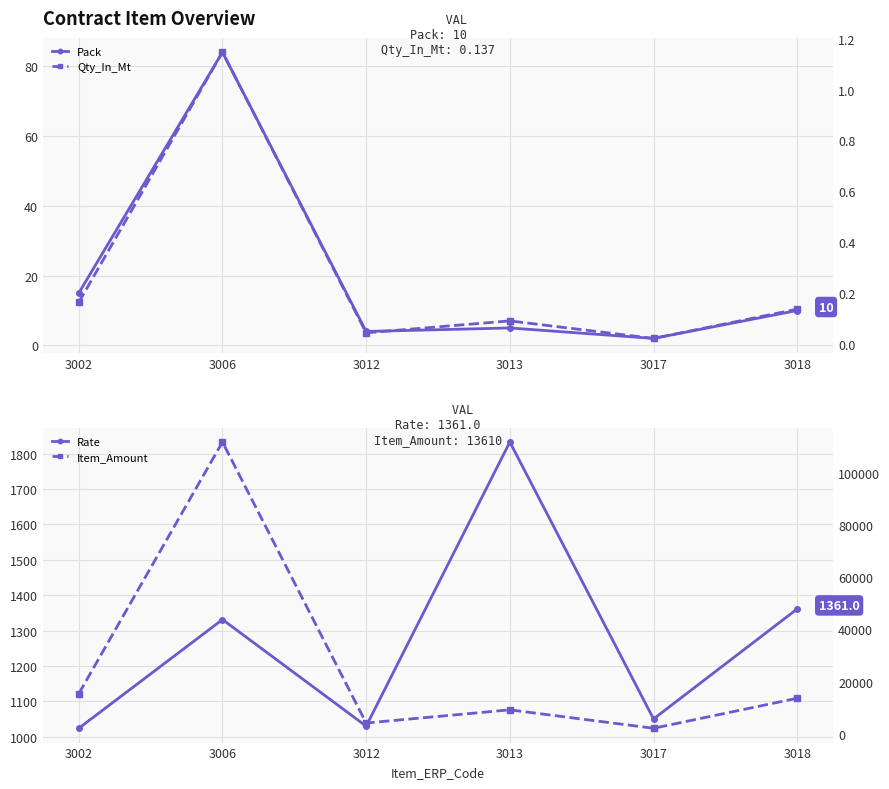

Does the chart display data point markers on the line(s)?

Yes